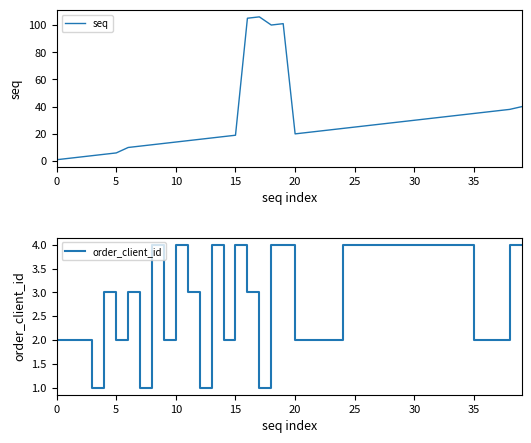

What is the sum of all order_client_id values?

118